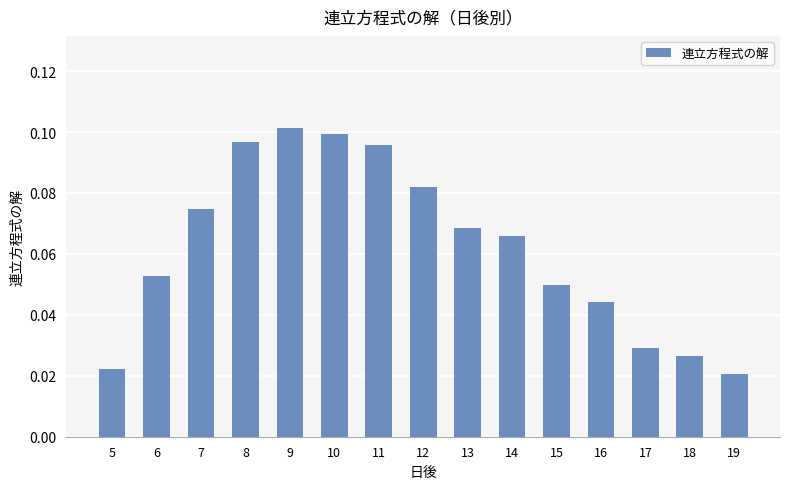

At which label is the value closest to 0?

19